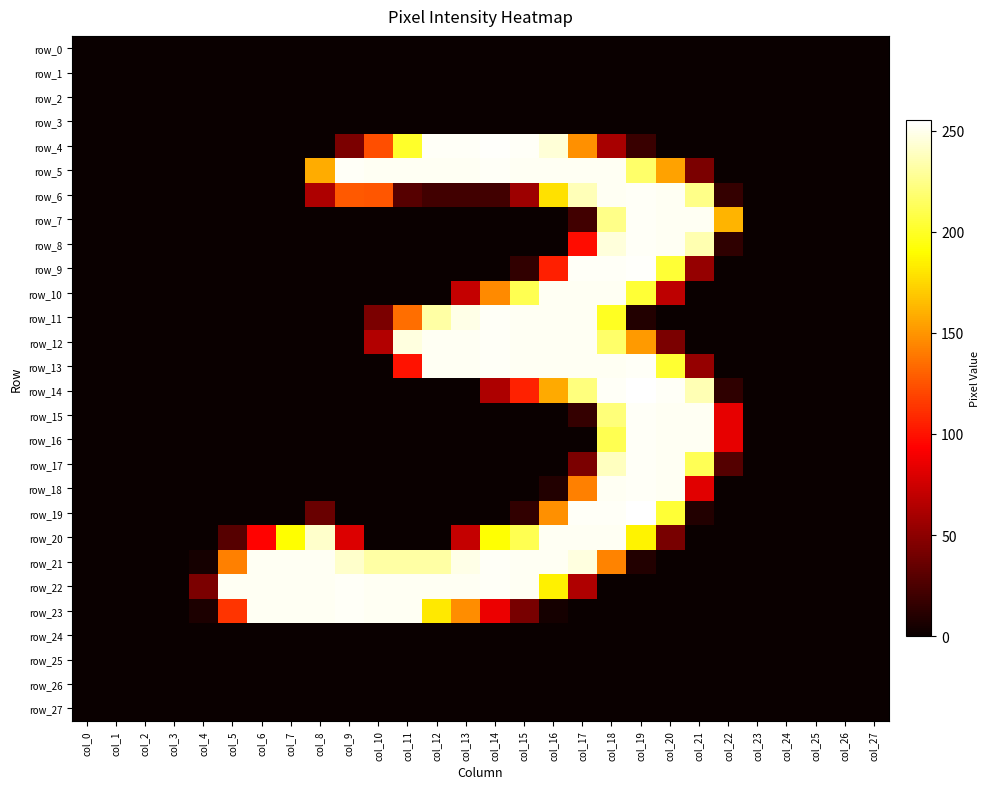

Which label corresponds to the smallest value in the chart?

col_0